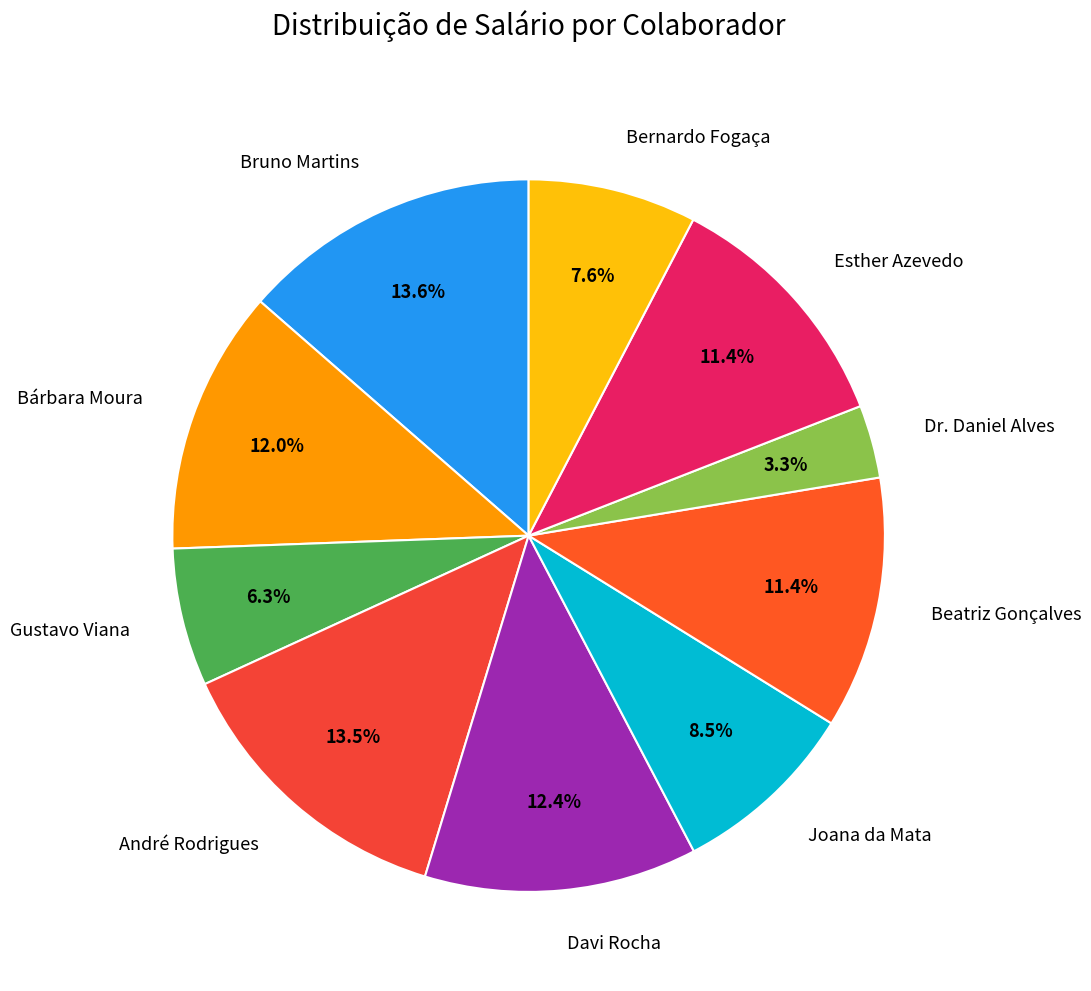

Between Bárbara Moura and Bernardo Fogaça, which is larger?

Bárbara Moura